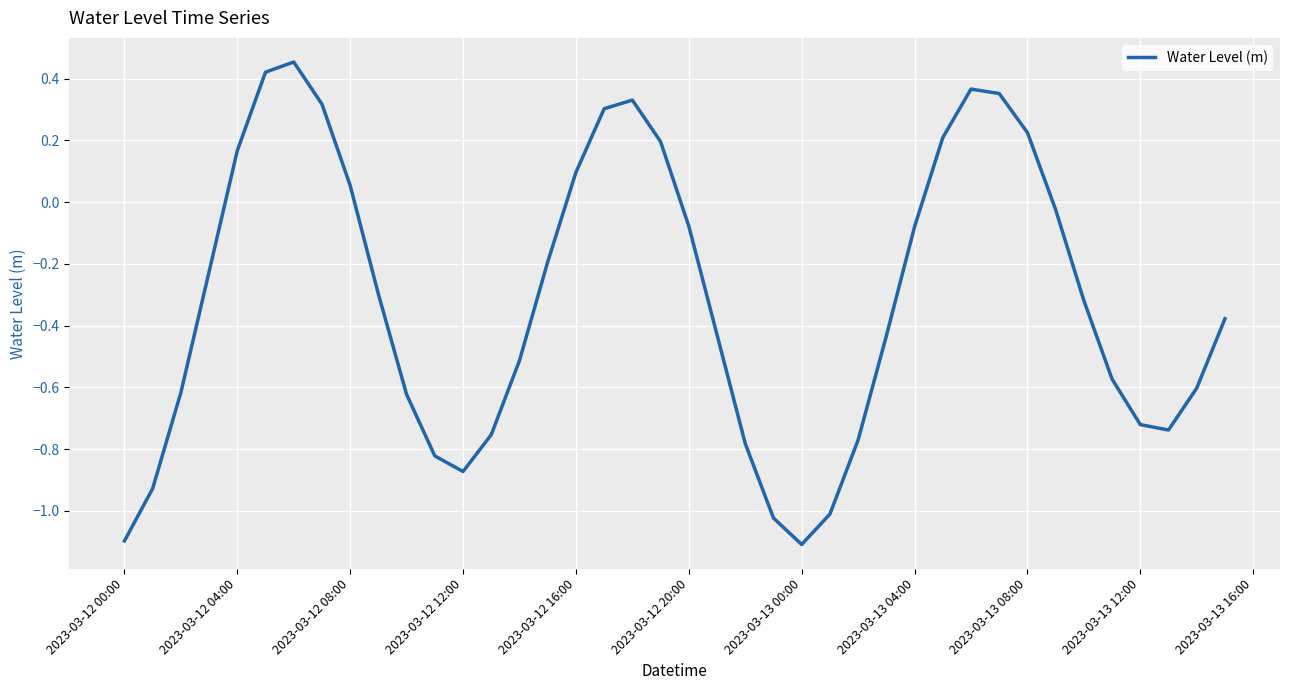

What is the difference between the maximum and minimum values?

1.6